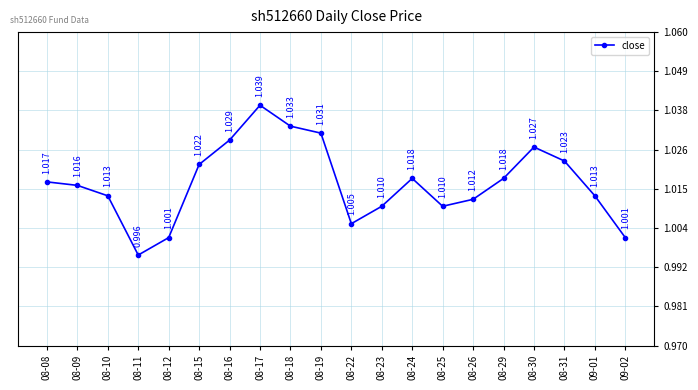

Between 08-12 and 08-08, which is larger?

08-08